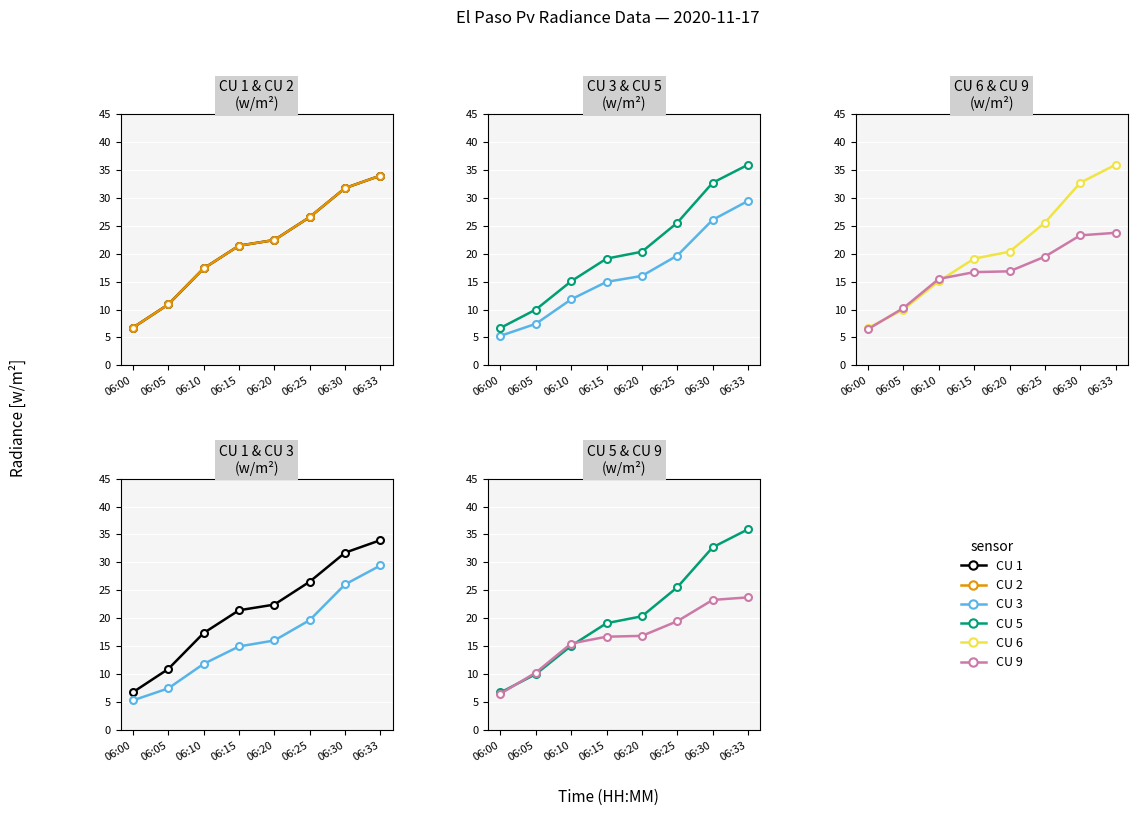

Where is CU 9 nearest to the value 15?

06:10